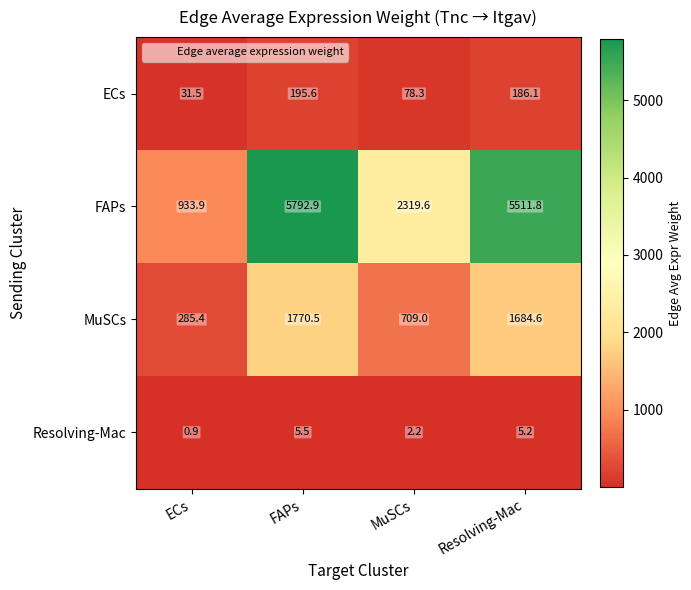

How many data points in Resolving-Mac are less than 5?

2